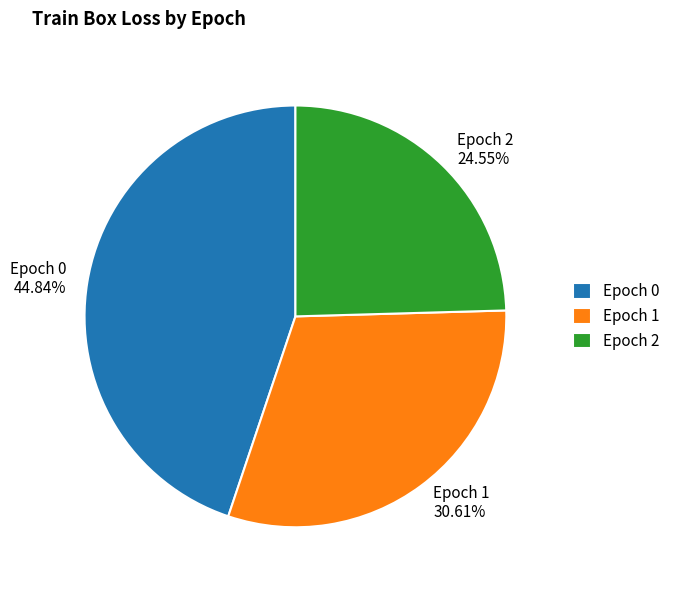

To the nearest percent, what is the average slice percentage?

33%